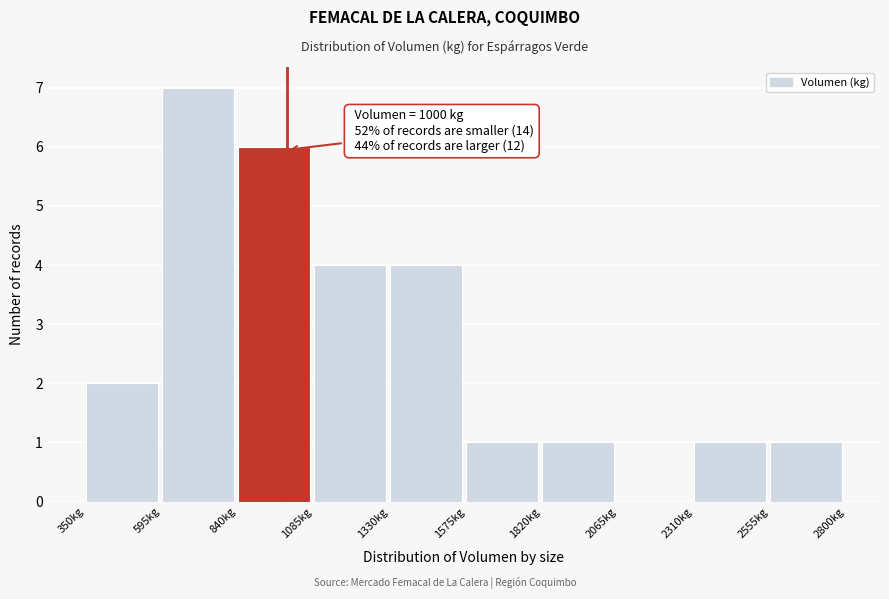

Which range on the x-axis has the tallest bar?

595 to 840